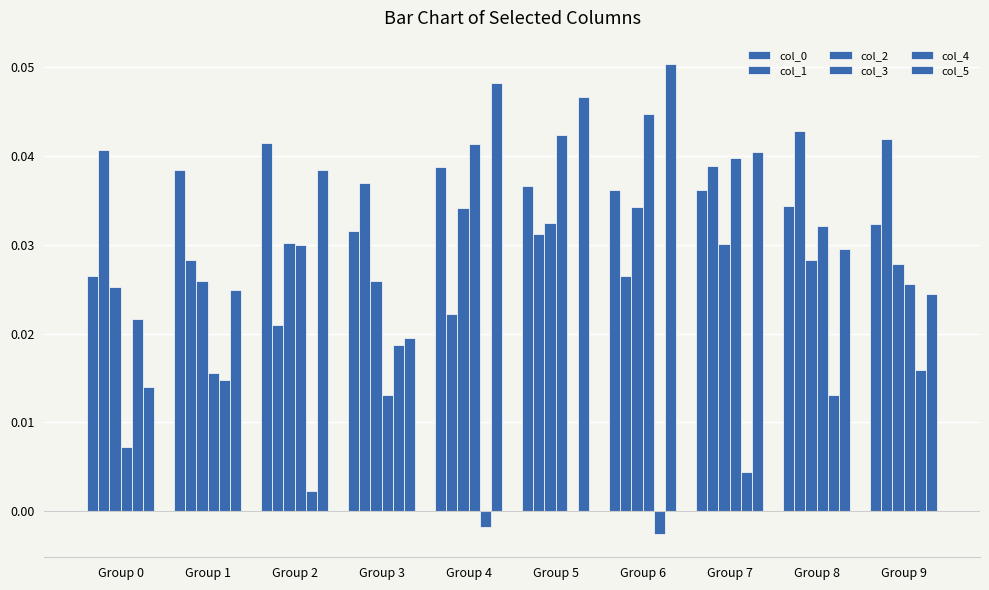

Reading left to right, transcribe all the data shown in this chart.

col_0: Group 0=0.0	Group 1=0.0	Group 2=0.0	Group 3=0.0	Group 4=0.0	Group 5=0.0	Group 6=0.0	Group 7=0.0	Group 8=0.0	Group 9=0.0
col_1: Group 0=0.0	Group 1=0.0	Group 2=0.0	Group 3=0.0	Group 4=0.0	Group 5=0.0	Group 6=0.0	Group 7=0.0	Group 8=0.0	Group 9=0.0
col_2: Group 0=0.0	Group 1=0.0	Group 2=0.0	Group 3=0.0	Group 4=0.0	Group 5=0.0	Group 6=0.0	Group 7=0.0	Group 8=0.0	Group 9=0.0
col_3: Group 0=0.0	Group 1=0.0	Group 2=0.0	Group 3=0.0	Group 4=0.0	Group 5=0.0	Group 6=0.0	Group 7=0.0	Group 8=0.0	Group 9=0.0
col_4: Group 0=0.0	Group 1=0.0	Group 2=0.0	Group 3=0.0	Group 4=-0.0	Group 5=0.0	Group 6=-0.0	Group 7=0.0	Group 8=0.0	Group 9=0.0
col_5: Group 0=0.0	Group 1=0.0	Group 2=0.0	Group 3=0.0	Group 4=0.0	Group 5=0.0	Group 6=0.1	Group 7=0.0	Group 8=0.0	Group 9=0.0